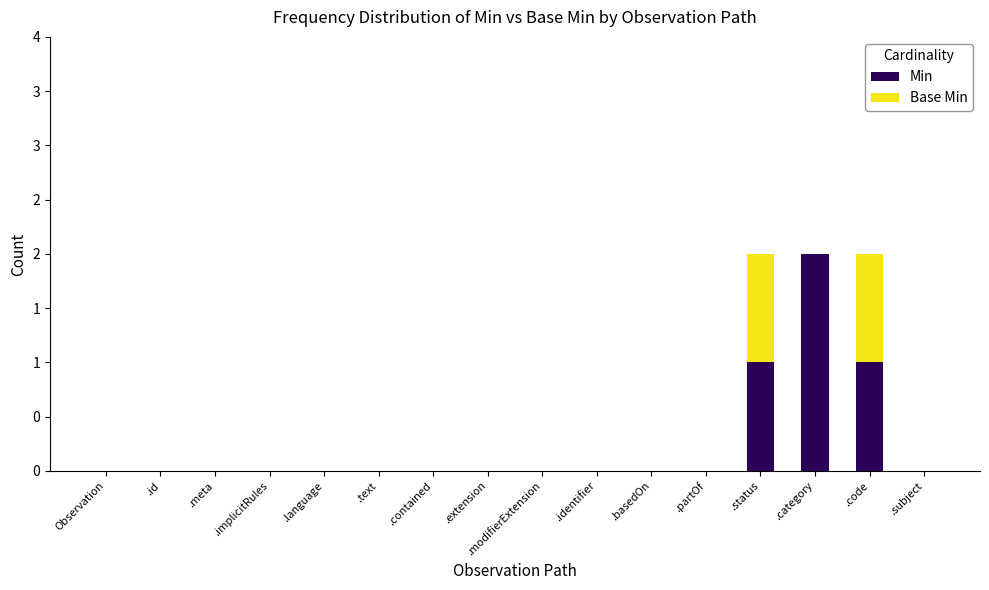

Are the bars horizontal?

No